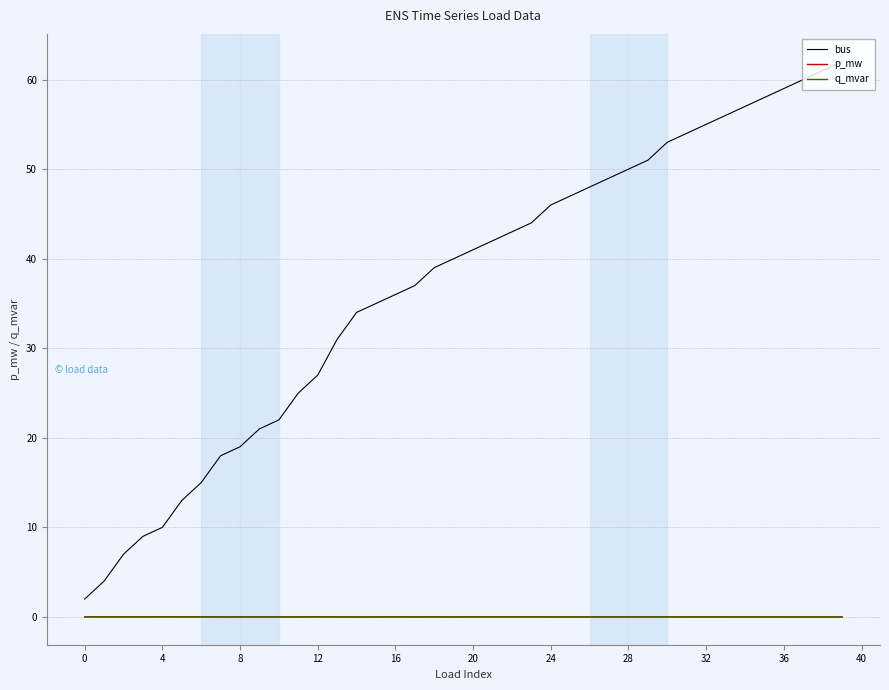

True or false: p_mw has more than 2 interior local peaks.

True